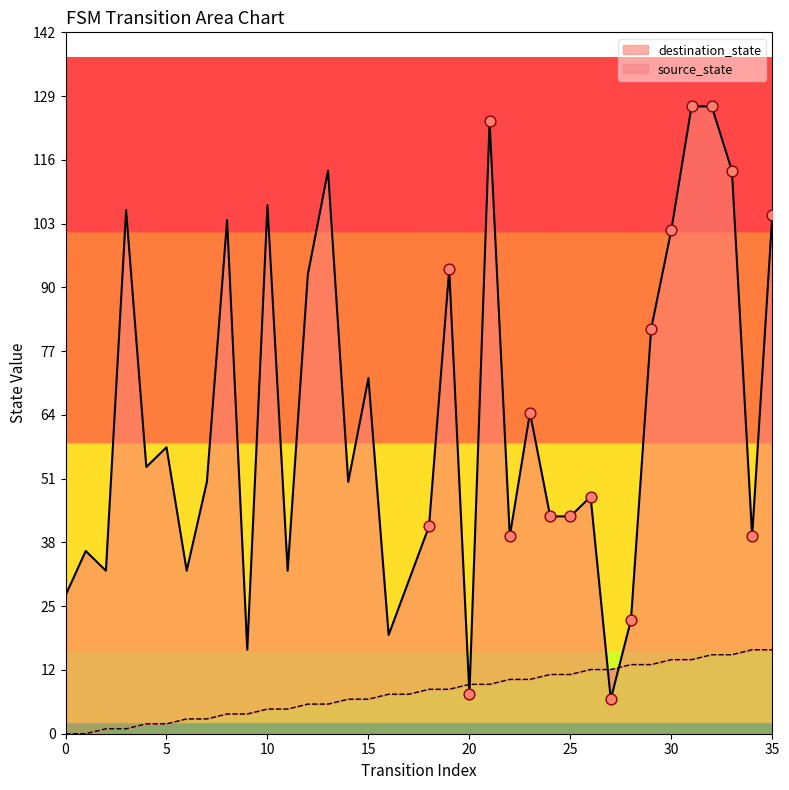

What is the total value across all series at 3?

107